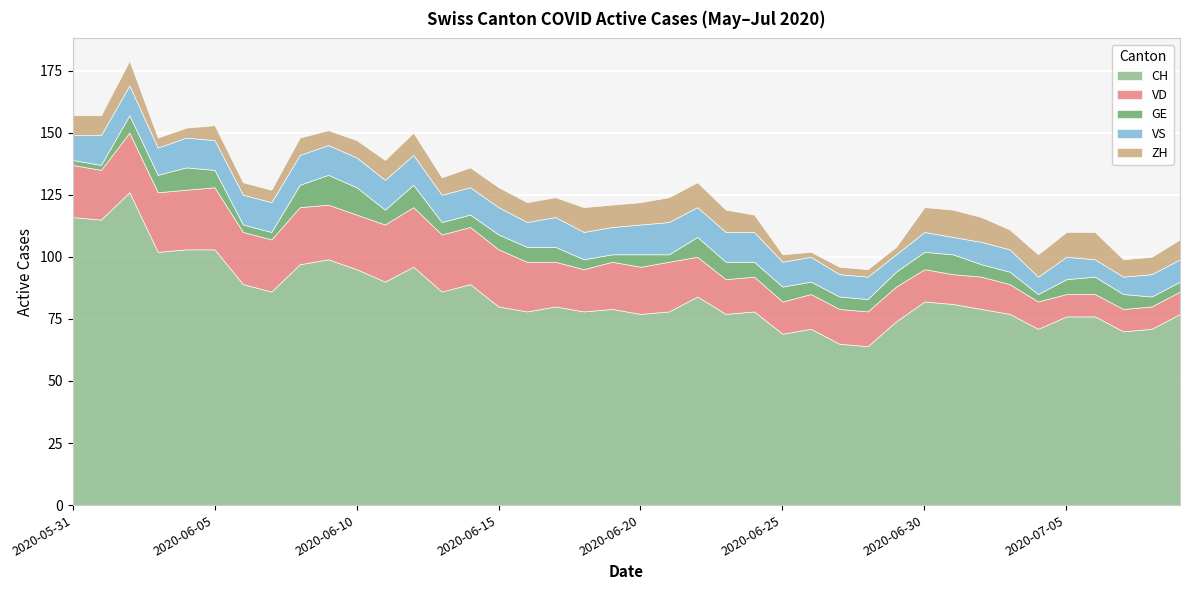

What is the highest value of the VD series?

25